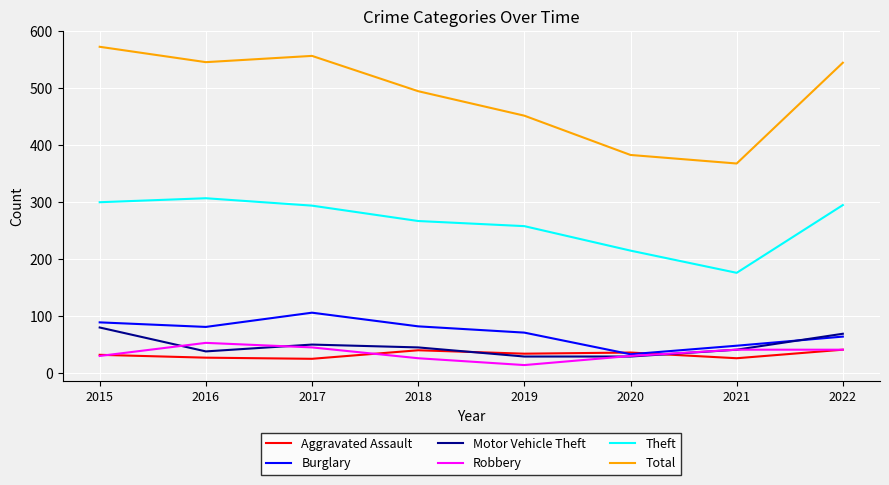

Is it true that Theft equals 258 at 2019?

True